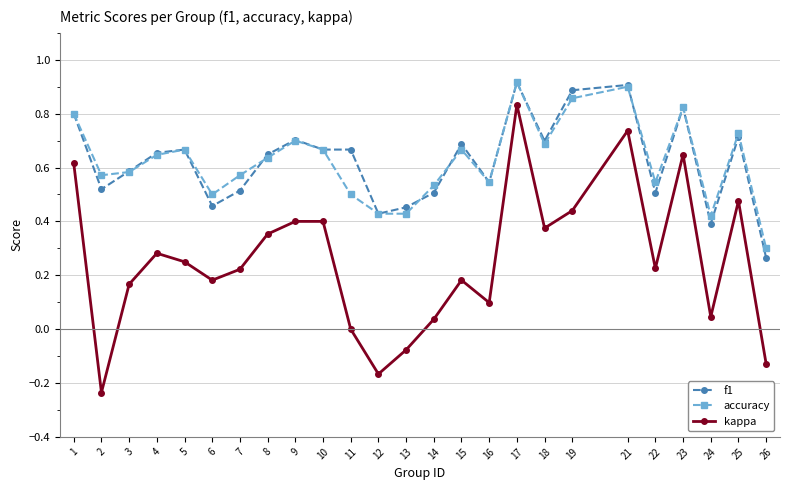

True or false: accuracy and kappa intersect in this chart.

False